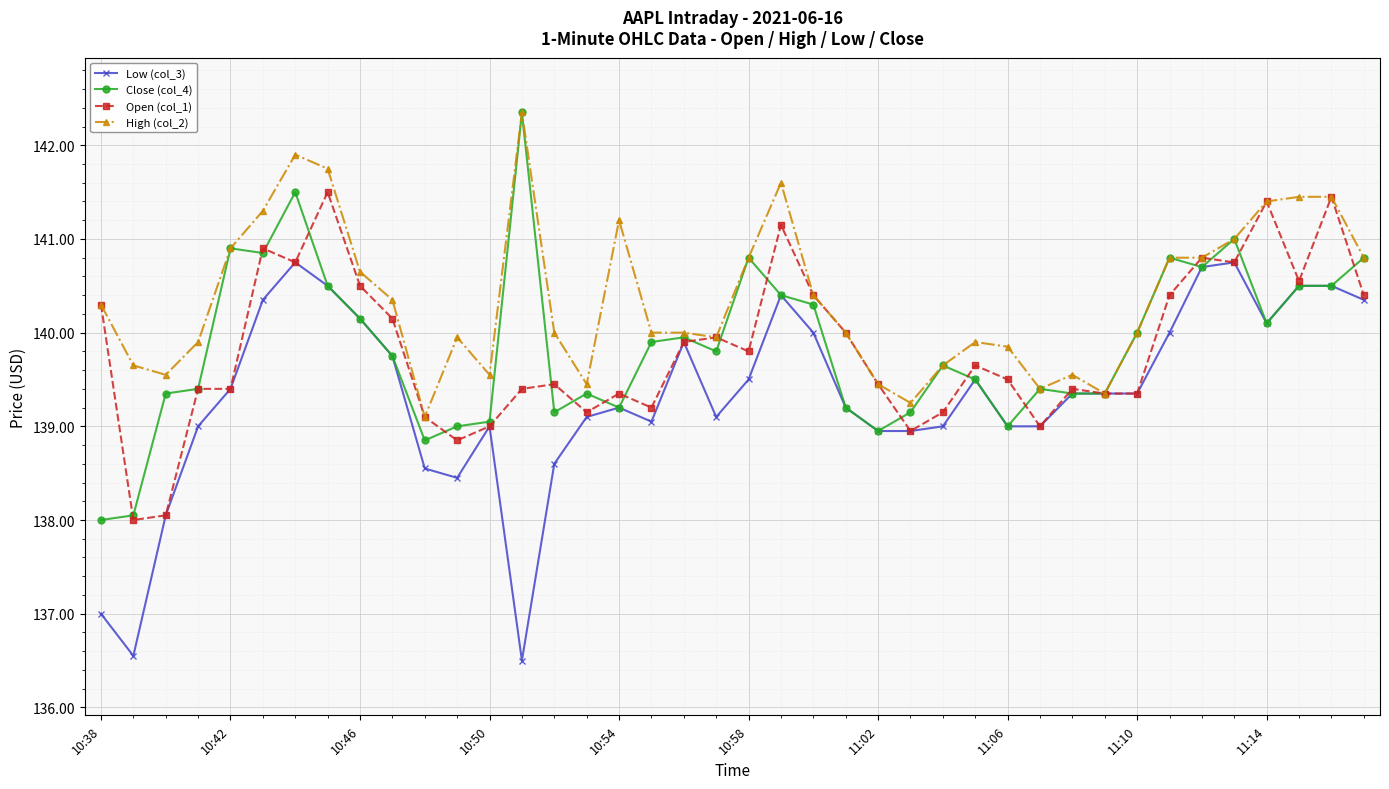

True or false: Close (col_4) and Open (col_1) cross at least once.

True